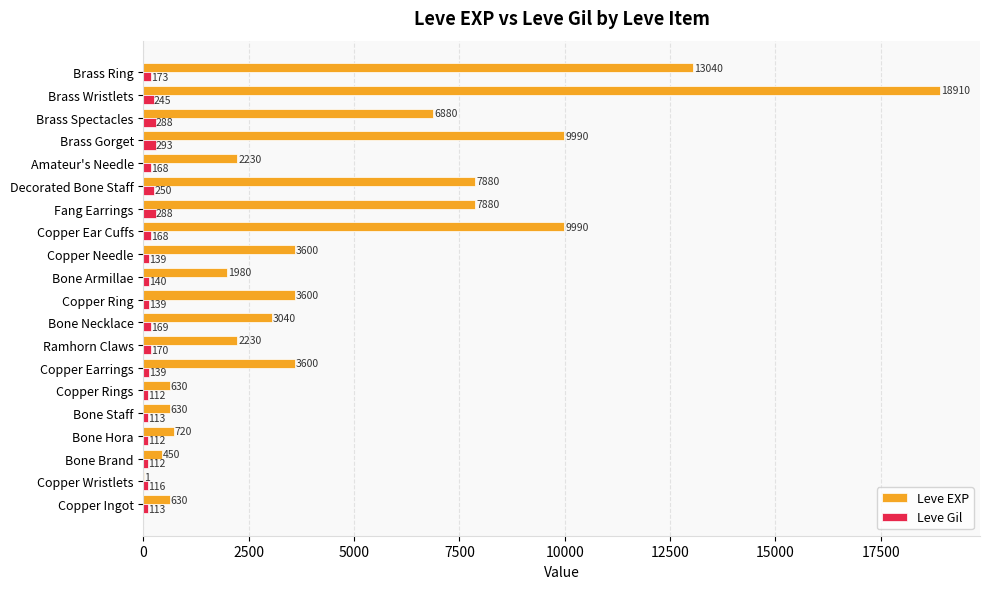

What is the greatest value displayed?

18910